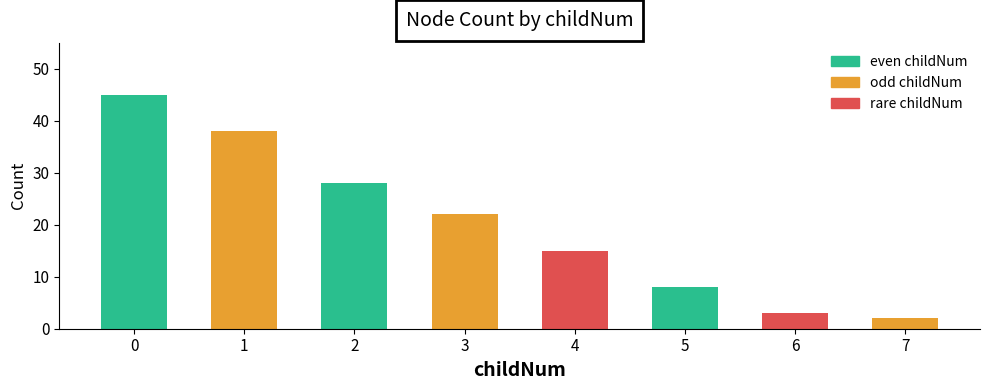

True or false: the data shows 13 at 0.

False